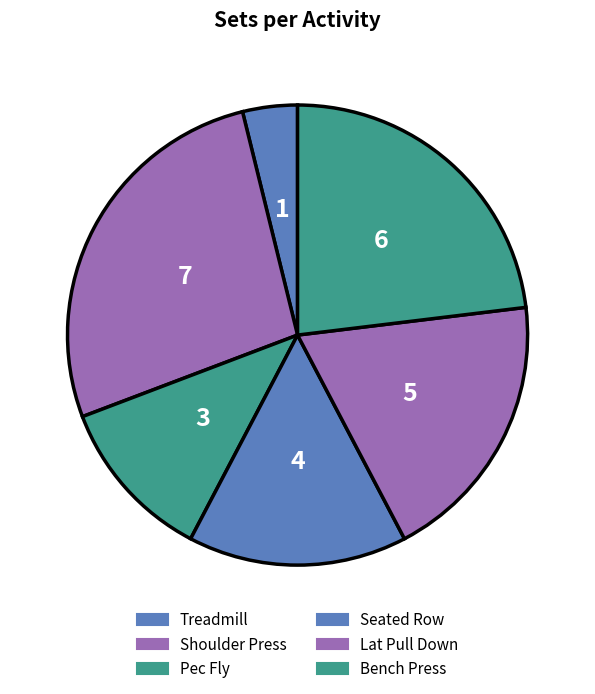

Combined, what portion of the pie is Bench Press and Lat Pull Down?

42.3%